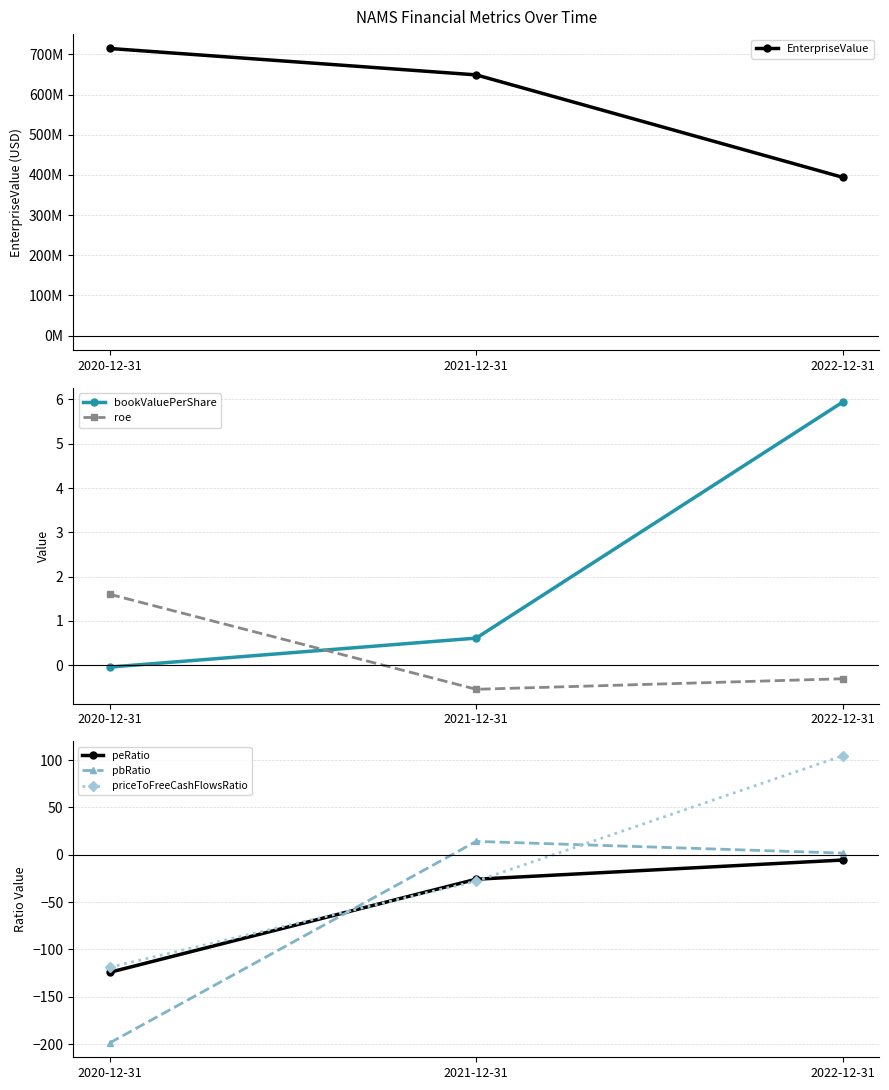

What is the sum of the roe values at 2021-12-31 and 2020-12-31?

1.1